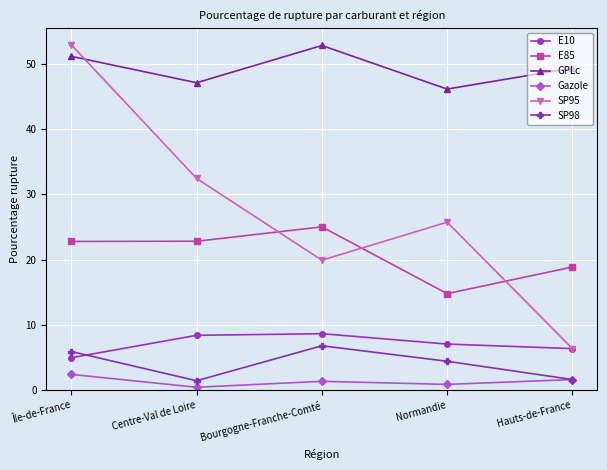

What are all the series names shown in the legend?

E10, E85, GPLc, Gazole, SP95, SP98